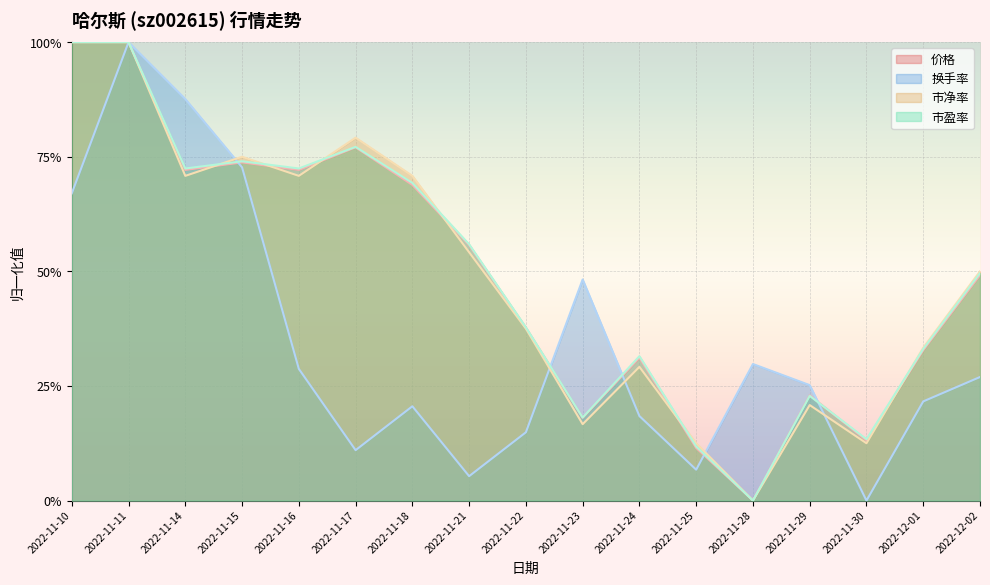

What is the label of the 9th point from the left?

2022-11-22